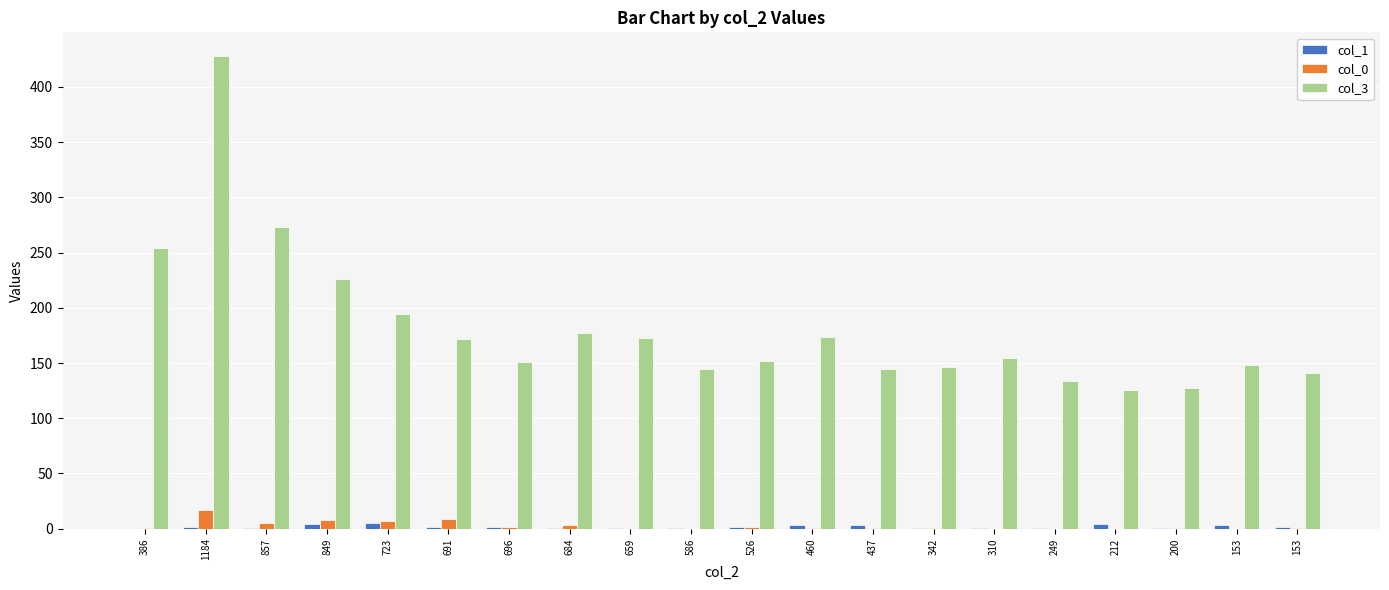

Reading right to left, list all the values displayed in this chart.

col_1: 2	3	1	4	1	1	1	3	3	2	1	1	1	2	2	5	4	1	2	0
col_0: 1	0	1	0	0	0	1	1	1	2	0	0	3	2	9	7	8	5	17	1
col_3: 141	148	127	126	134	155	146	145	174	152	145	173	177	151	172	194	226	273	428	254